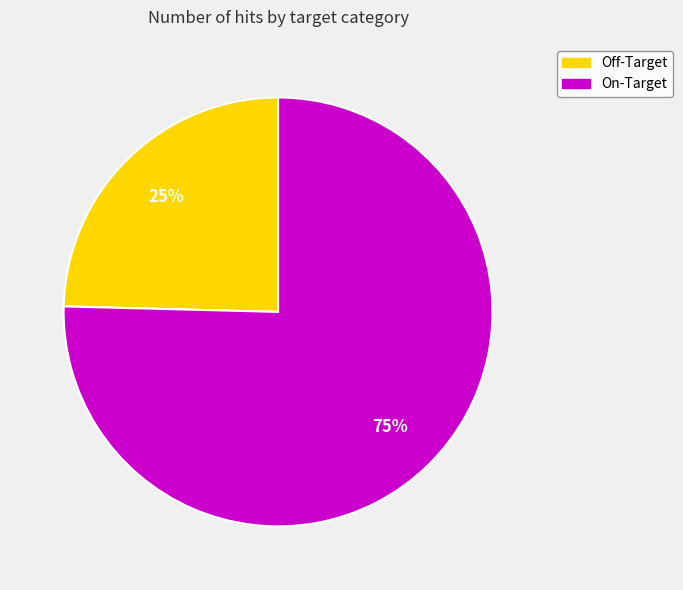

Which category has the biggest portion of the pie?

On-Target